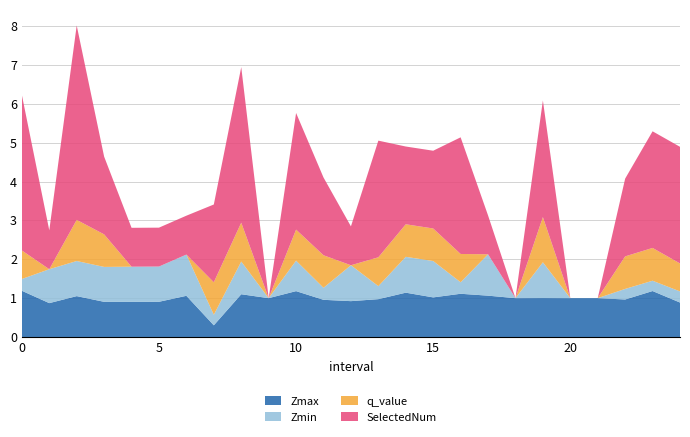

Reading left to right, extract all data points from this chart.

Zmax: 1.2	0.9	1.1	0.9	0.9	0.9	1.1	0.3	1.1	1.0	1.2	1.0	0.9	1.0	1.1	1.0	1.1	1.1	1.0	1.0	1.0	1.0	1.0	1.2	0.9
Zmin: 0.3	0.9	0.9	0.9	0.9	0.9	1.1	0.3	0.8	0.0	0.8	0.3	0.9	0.3	0.9	0.9	0.3	1.1	0.0	0.9	0.0	0.0	0.3	0.3	0.3
q_value: 0.7	0.0	1.1	0.8	0.0	0.0	0.0	0.8	1.0	0.0	0.8	0.8	0.0	0.7	0.8	0.8	0.7	0.0	0.0	1.2	0.0	0.0	0.8	0.8	0.7
SelectedNum: 4.0	1.0	5.0	2.0	1.0	1.0	1.0	2.0	4.0	0.0	3.0	2.0	1.0	3.0	2.0	2.0	3.0	1.0	0.0	3.0	0.0	0.0	2.0	3.0	3.0